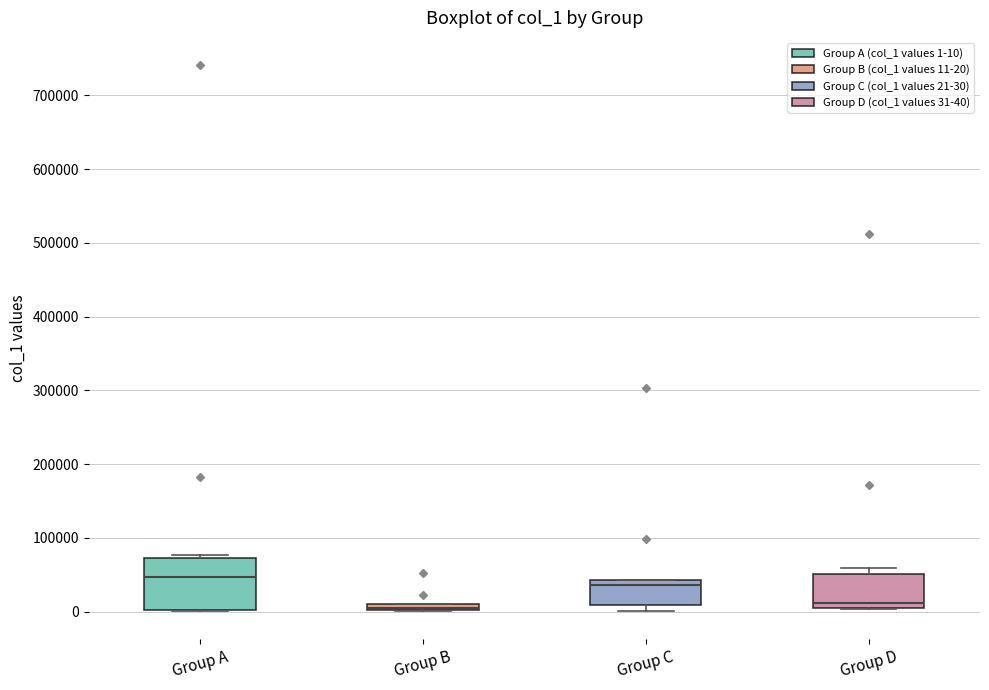

Which box has the highest median line?

Group A